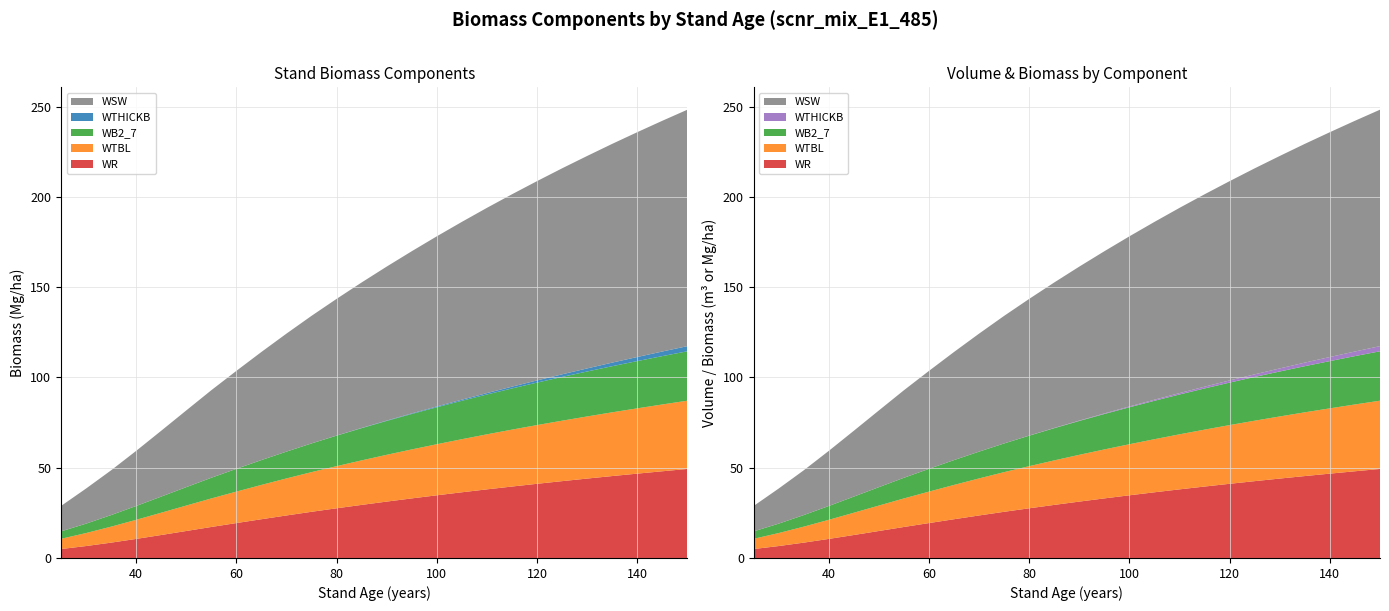

Reading left to right, transcribe all the data shown in this chart.

V_con_corteza: 25=23.4	30=32.7	35=42.2	40=52.5	45=63.3	50=74.3	55=85.4	60=96.1	65=106.6	70=116.8	75=126.8	80=136.3	85=145.6	90=154.5	95=163.2	100=171.6	105=179.8	110=187.7	115=195.3	120=202.7	125=209.8	130=216.8	135=223.5	140=230.0	145=236.4	150=242.6
WSW: 25=14.1	30=19.5	35=24.8	40=30.5	45=36.5	50=42.5	55=48.5	60=54.3	65=59.9	70=65.4	75=70.7	80=75.7	85=80.6	90=85.3	95=89.9	100=94.3	105=98.5	110=102.6	115=106.6	120=110.4	125=114.1	130=117.7	135=121.2	140=124.6	145=127.8	150=131.0
WTHICKB: 25=0.0	30=0.0	35=0.0	40=0.0	45=0.0	50=0.0	55=0.0	60=0.0	65=0.0	70=0.0	75=0.0	80=0.1	85=0.1	90=0.2	95=0.3	100=0.5	105=0.6	110=0.8	115=1.0	120=1.2	125=1.4	130=1.7	135=2.0	140=2.3	145=2.5	150=2.9
WB2_7: 25=4.1	30=5.2	35=6.4	40=7.7	45=8.9	50=10.2	55=11.4	60=12.6	65=13.8	70=14.8	75=15.9	80=16.9	85=17.9	90=18.8	95=19.6	100=20.5	105=21.3	110=22.1	115=22.8	120=23.5	125=24.2	130=24.9	135=25.6	140=26.2	145=26.8	150=27.4
WTBL: 25=5.7	30=7.2	35=8.9	40=10.6	45=12.3	50=14.1	55=15.8	60=17.4	65=19.0	70=20.5	75=22.0	80=23.4	85=24.7	90=25.9	95=27.1	100=28.3	105=29.4	110=30.5	115=31.5	120=32.5	125=33.5	130=34.4	135=35.3	140=36.2	145=37.0	150=37.8
WR: 25=5.0	30=6.6	35=8.5	40=10.6	45=12.7	50=14.9	55=17.2	60=19.3	65=21.5	70=23.6	75=25.6	80=27.5	85=29.4	90=31.2	95=33.0	100=34.7	105=36.4	110=38.0	115=39.6	120=41.1	125=42.6	130=44.0	135=45.4	140=46.7	145=48.0	150=49.3